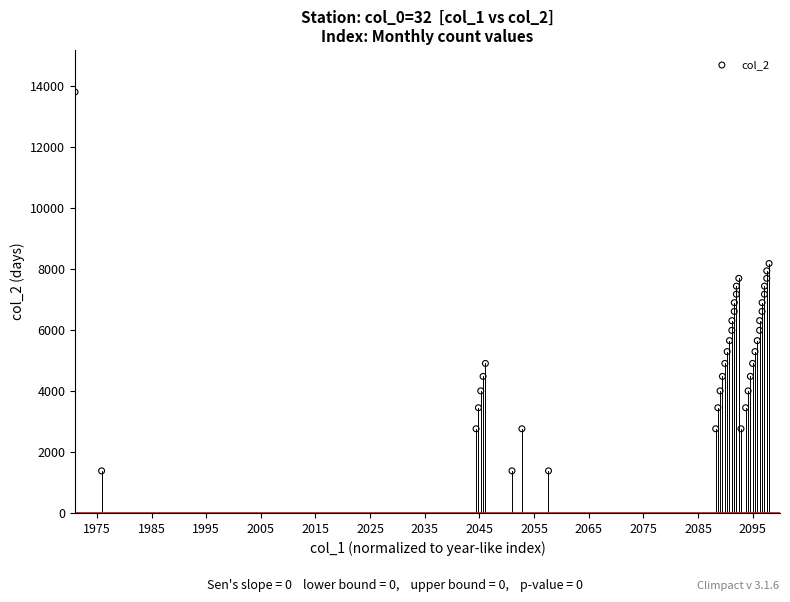

What is the range of Y values (max minus min)?

12420